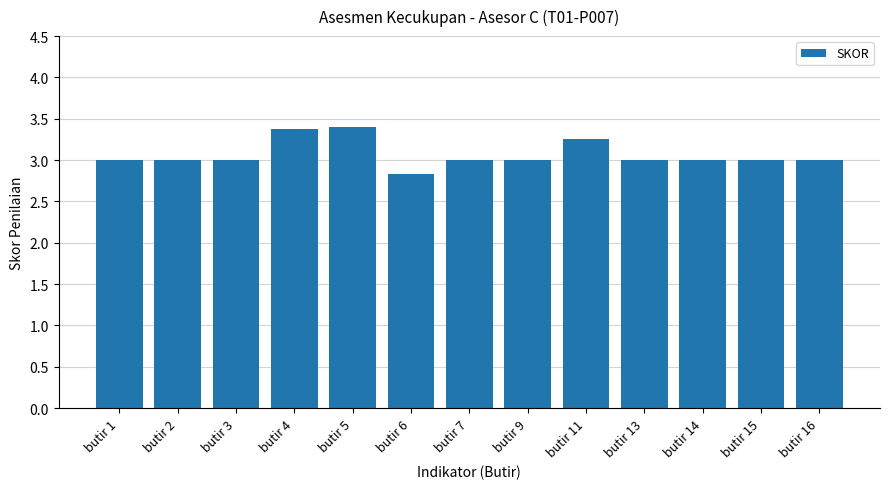

Count the number of categories in the chart.

13